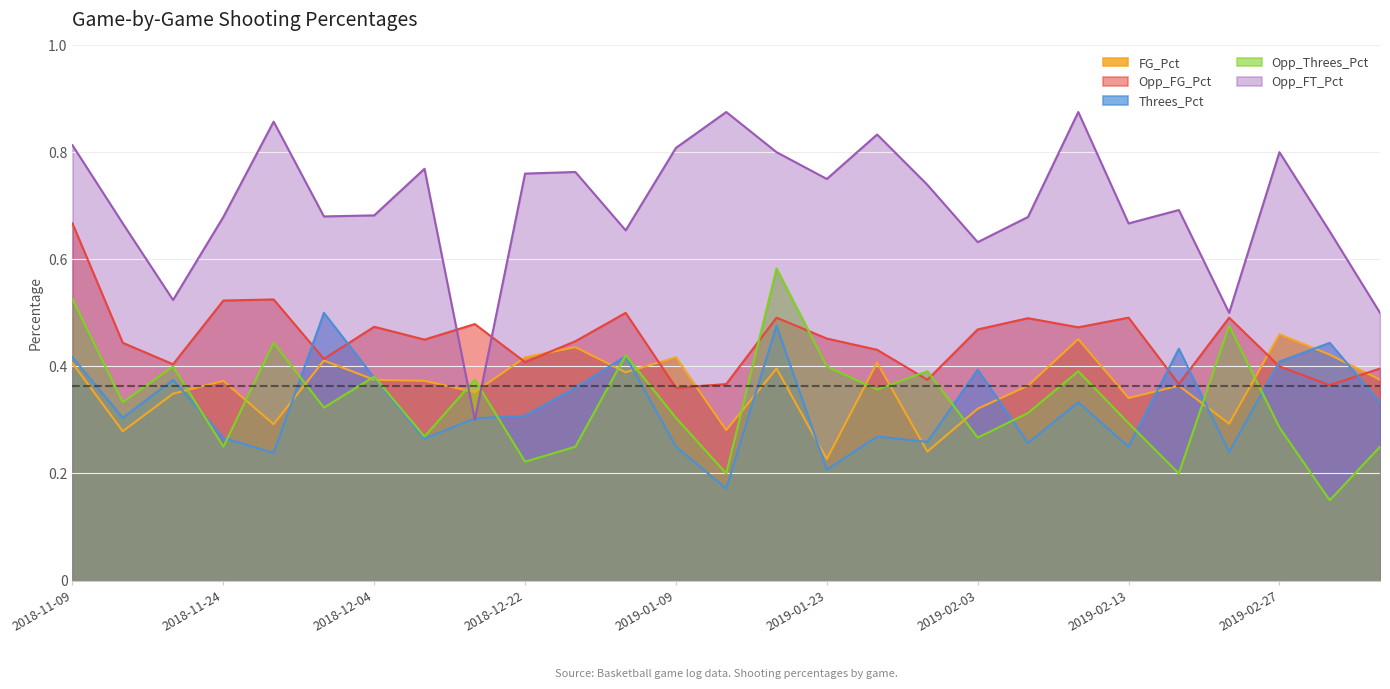

What is the total value across all series at 2018-12-09?

2.1